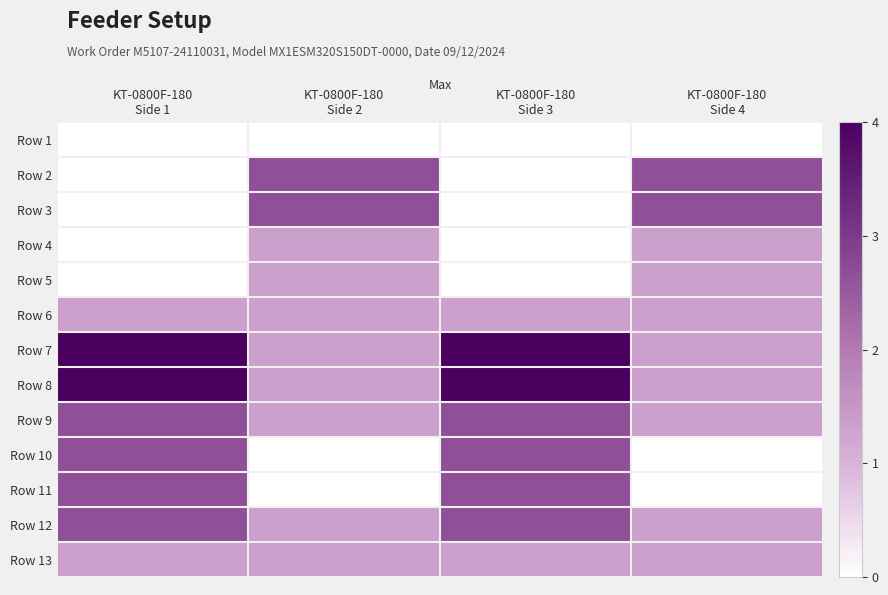

What is the spread (max minus min) of values at KT-0800F-180
Side 4?

2.7